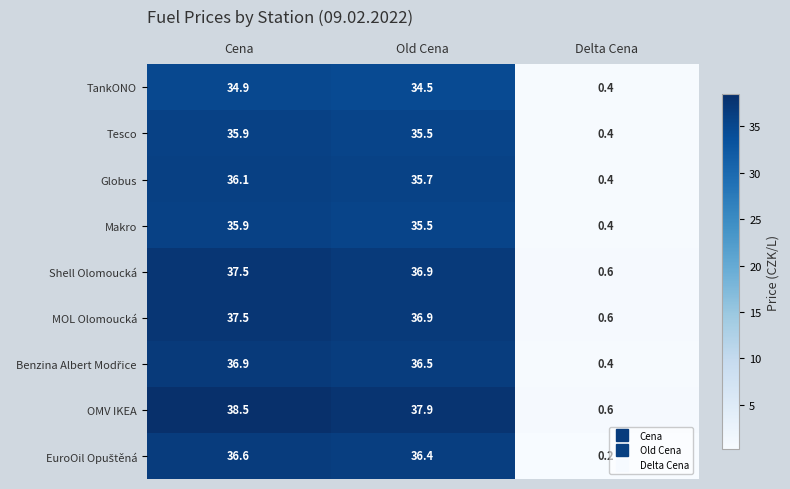

How many data points does each series have?

3